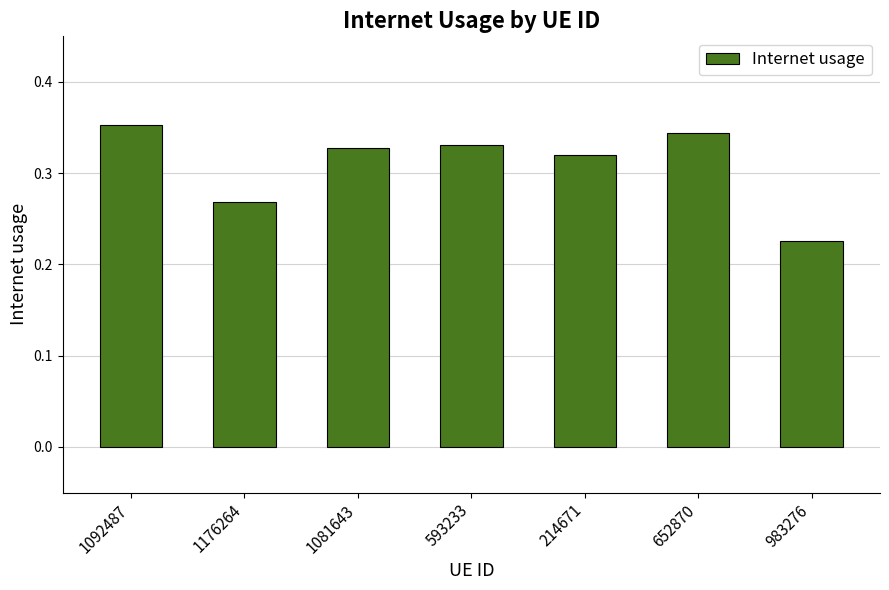

Is it true that the value at 1081643 is 0.2?

False